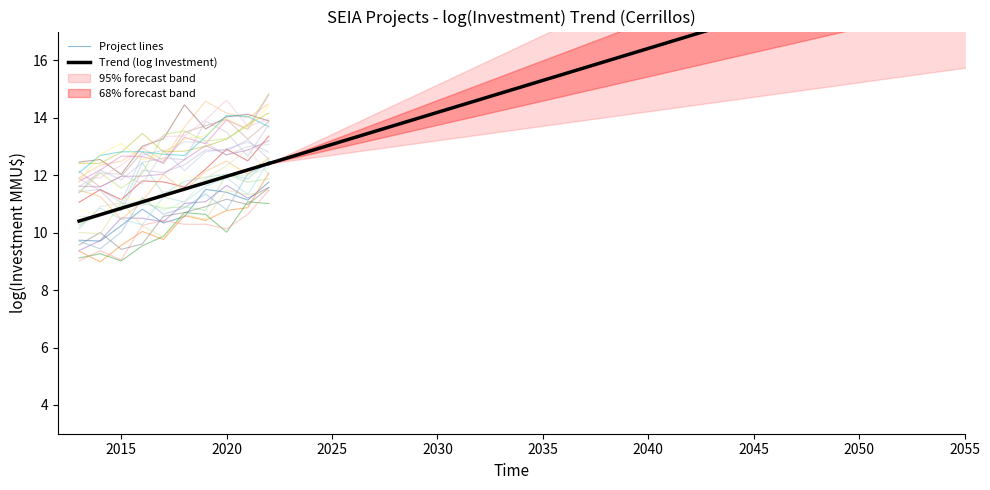

Where is Project lines nearest to the value 10?

2015